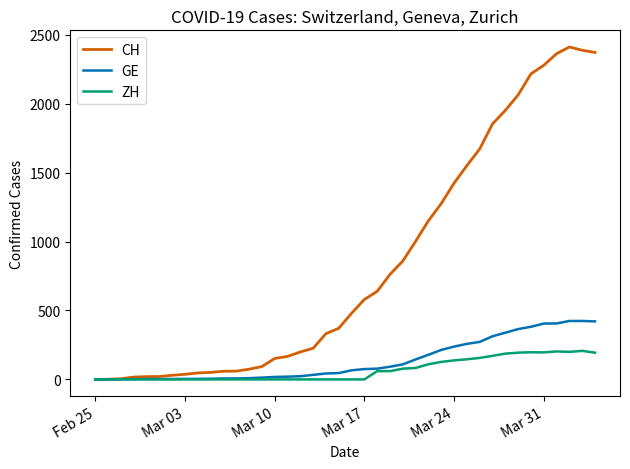

Rank the series by their maximum value, from highest to lowest.

CH, GE, ZH